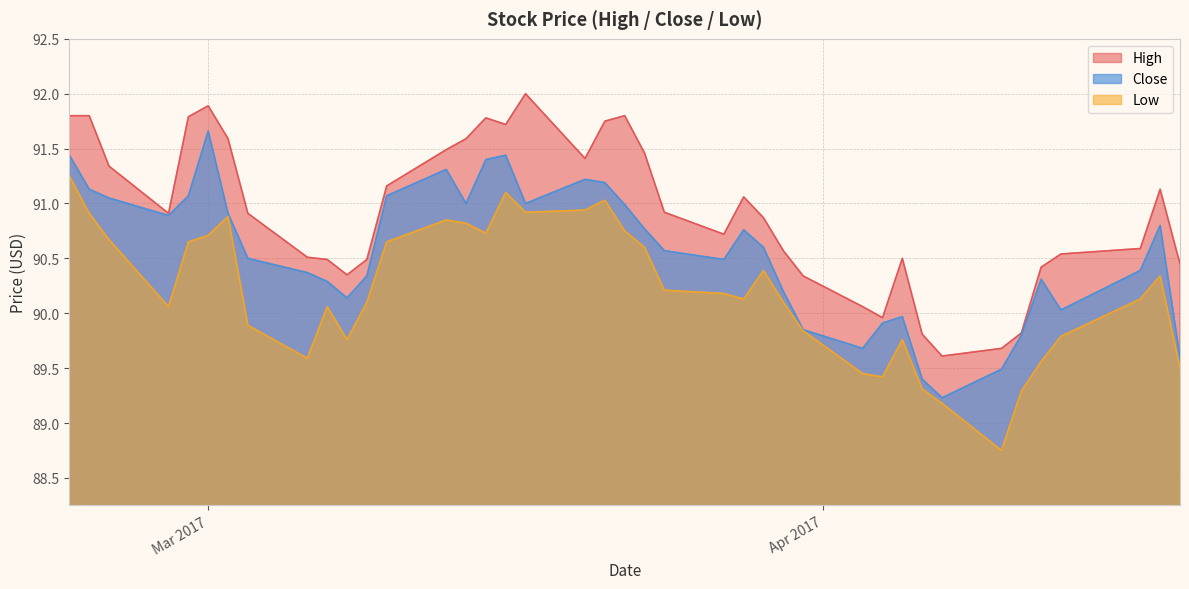

True or false: Close and Low intersect in this chart.

False